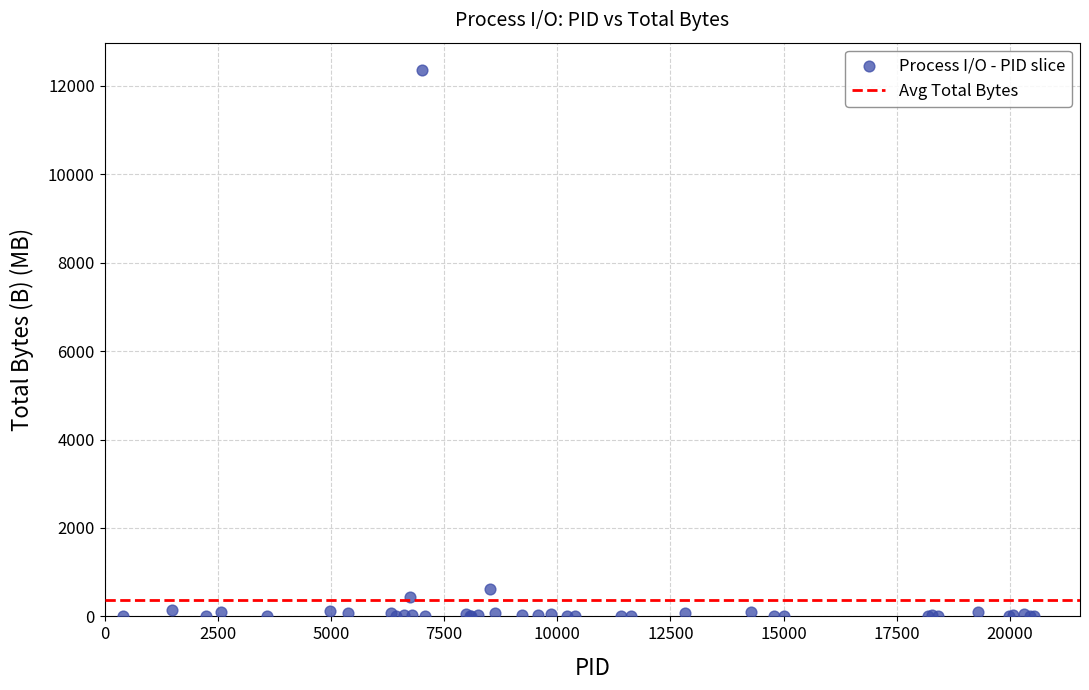

What Y value in the scatter plot is closest to 6180?

610.0